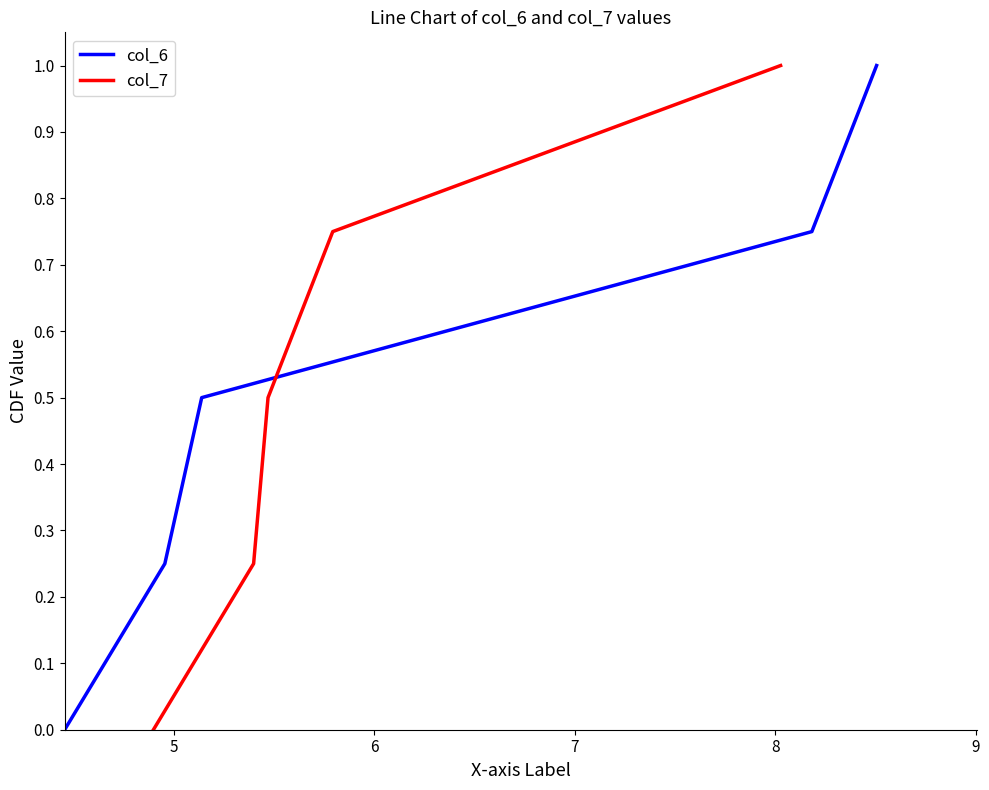

Is the value of col_6 at 6 greater than the value of col_7 at 8?

No